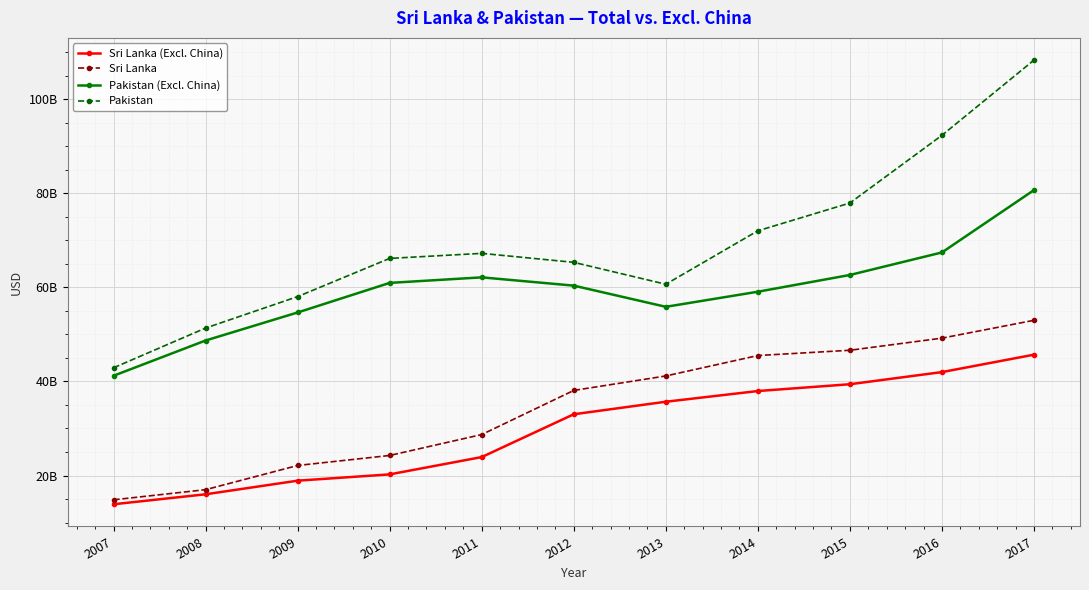

What are all the series names shown in the legend?

Sri Lanka (Excl. China), Sri Lanka, Pakistan (Excl. China), Pakistan